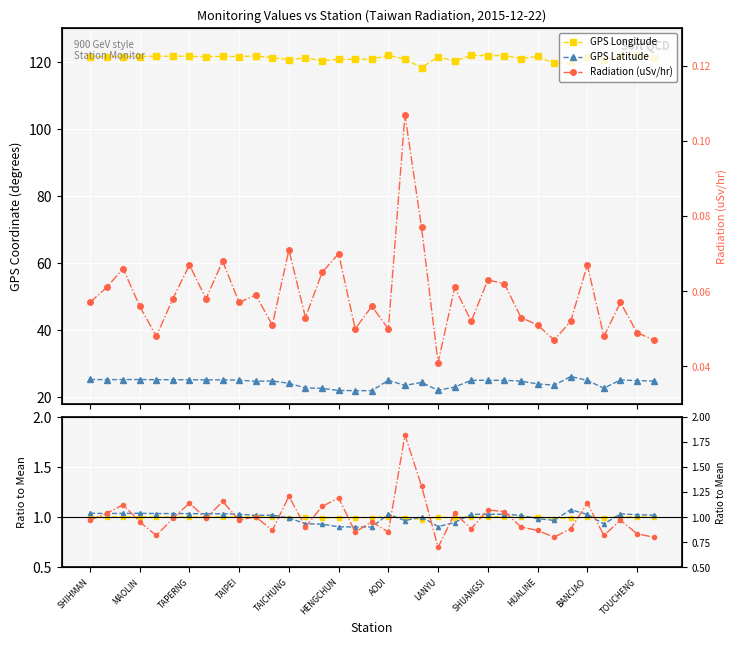

True or false: GPS Latitude and Radiation (uSv/hr) cross at least once.

False